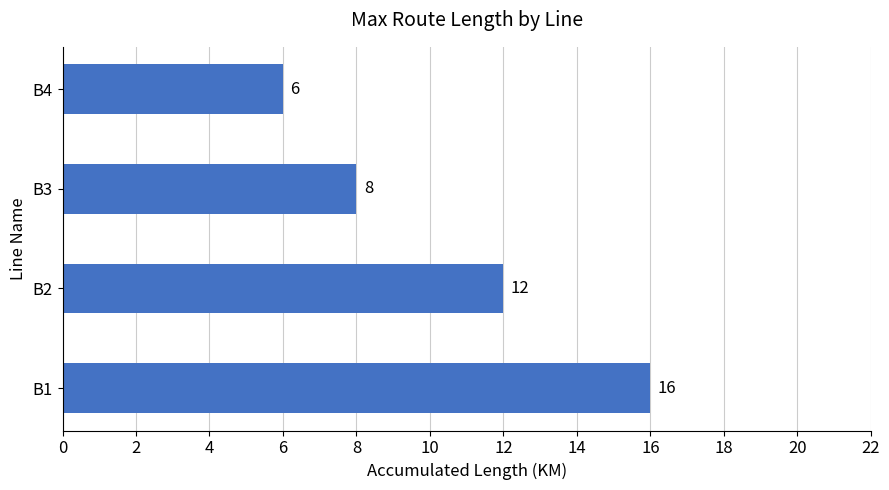

What is the maximum value shown in the chart?

16